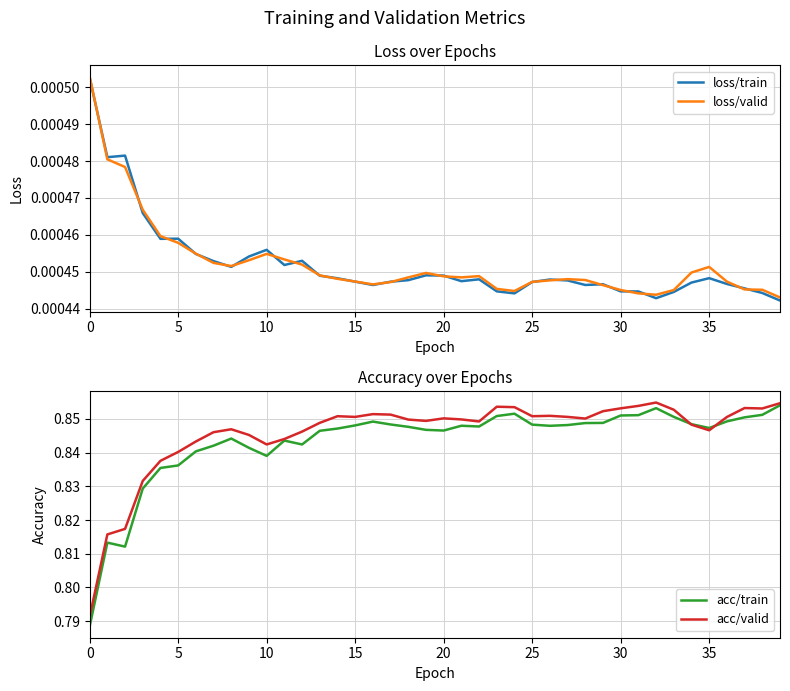

Which series has the largest total across all categories?

acc/valid